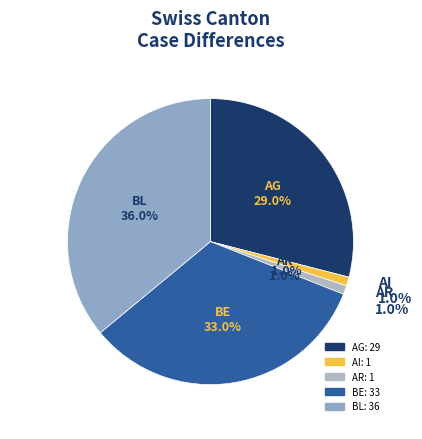

How many segments does this pie chart have?

5